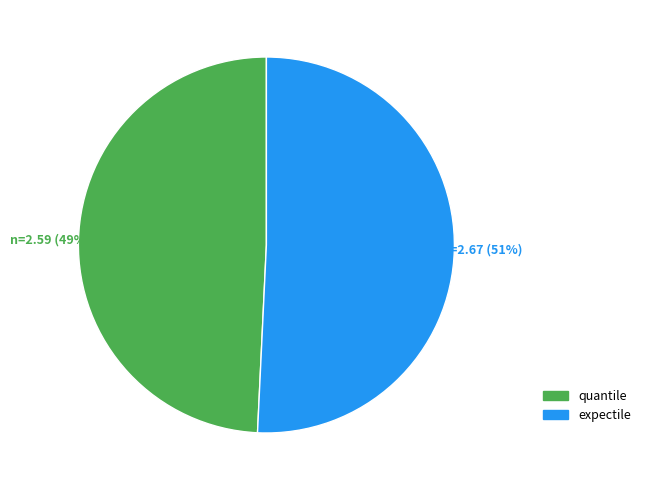

What is the largest slice in the pie chart?

expectile